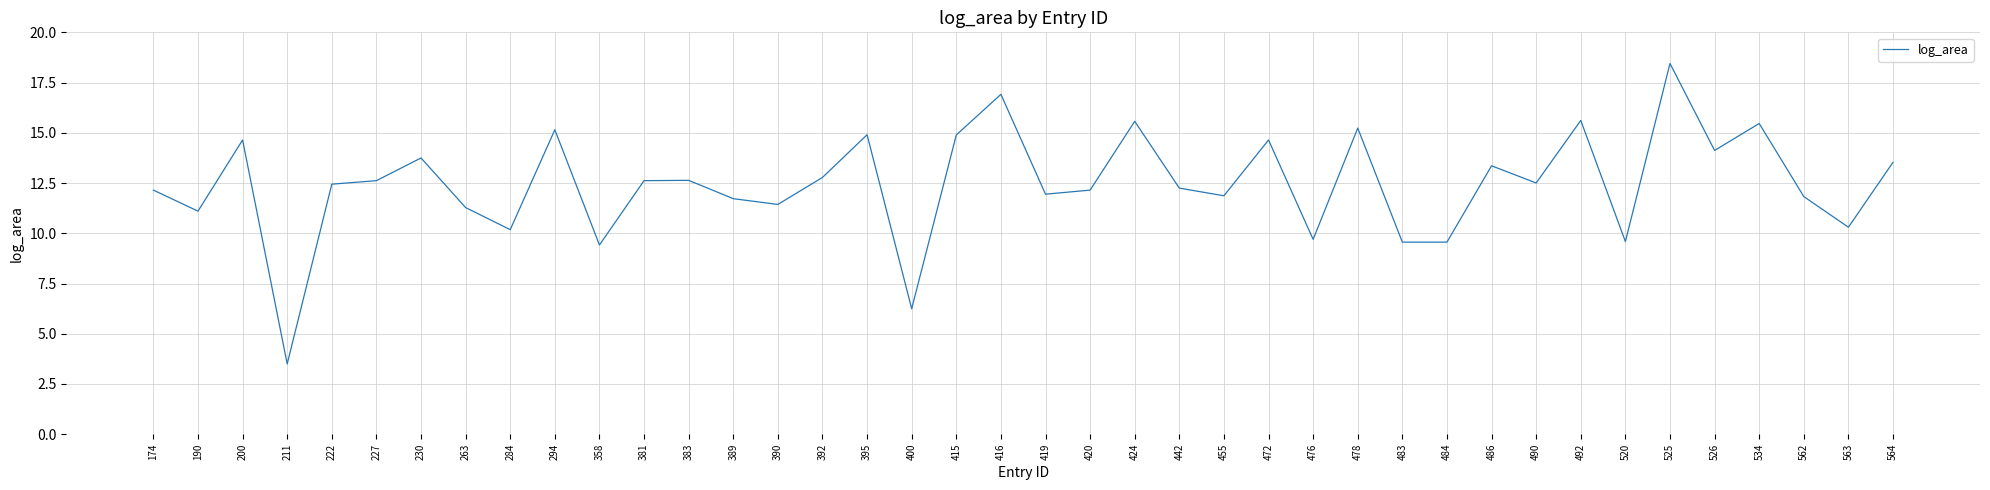

Where is the first local minimum?

190